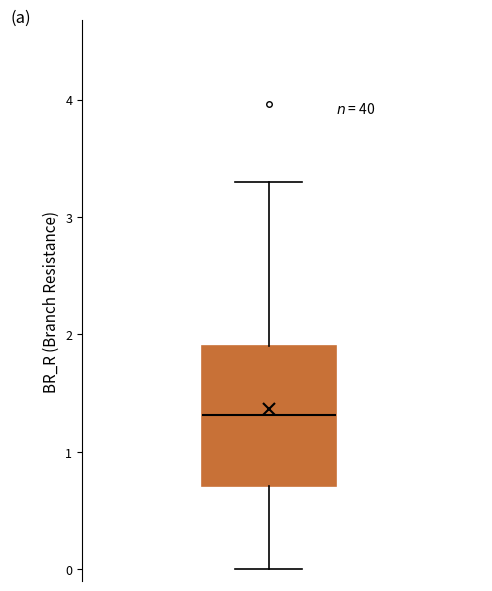

Read this box plot against the y-axis: the position of the median line, the range covered by the box, and the ends of both whiskers. The values are not printed on the chart, so give them approximately, as read against the axis.

median 1.3, box 0.7 to 1.9, whiskers 0.0 to 3.3